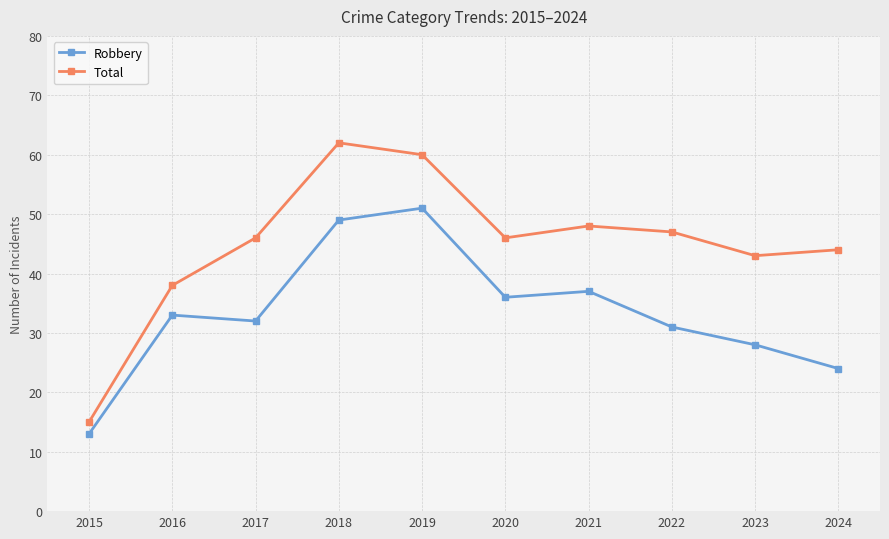

True or false: Robbery and Total intersect in this chart.

False